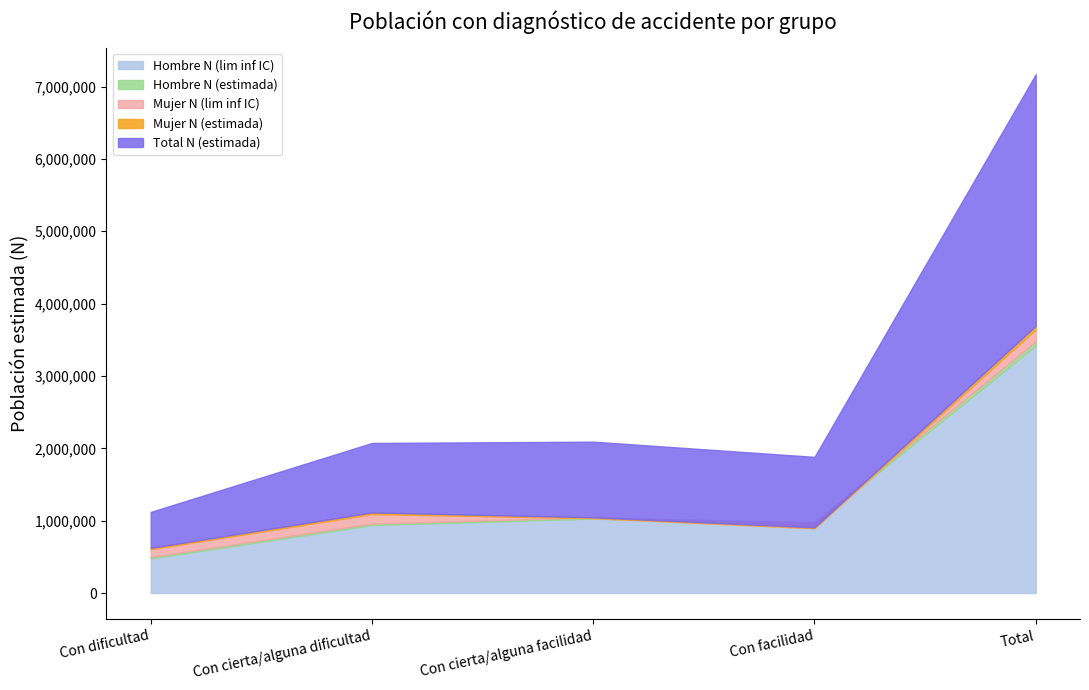

Which category has the lowest value across all series?

Con dificultad